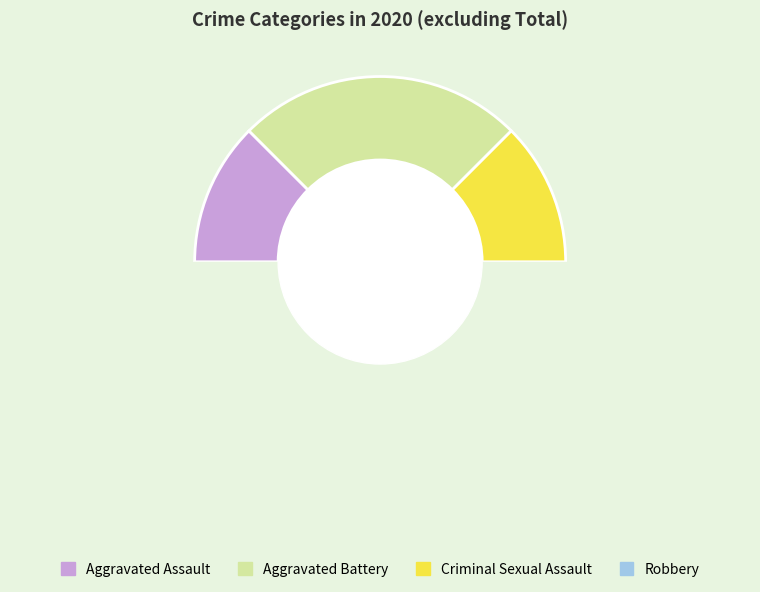

Which category has the smallest portion of the pie?

Aggravated Assault